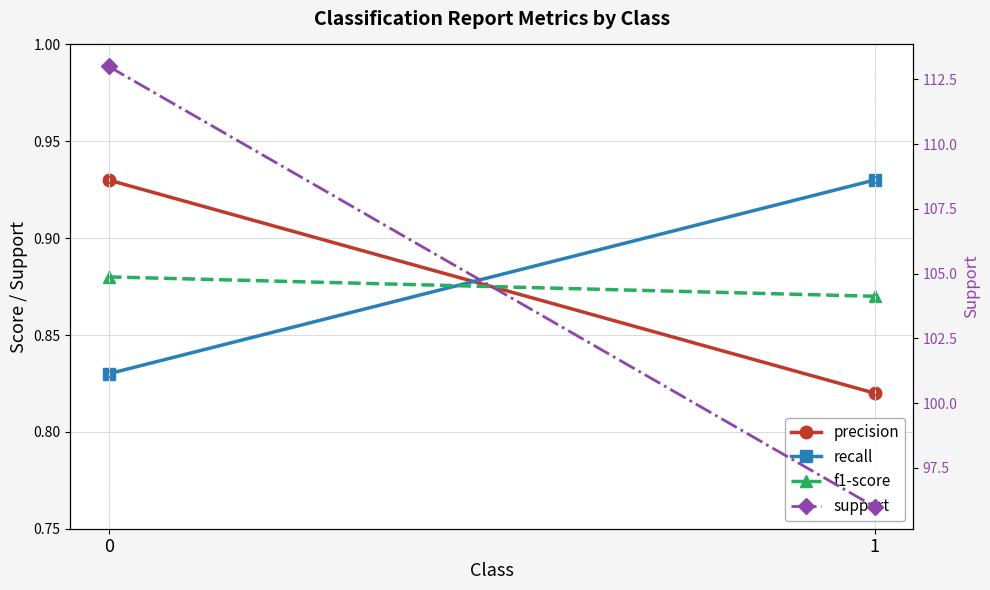

What is the value of the recall point at the 2nd from the left?

0.9